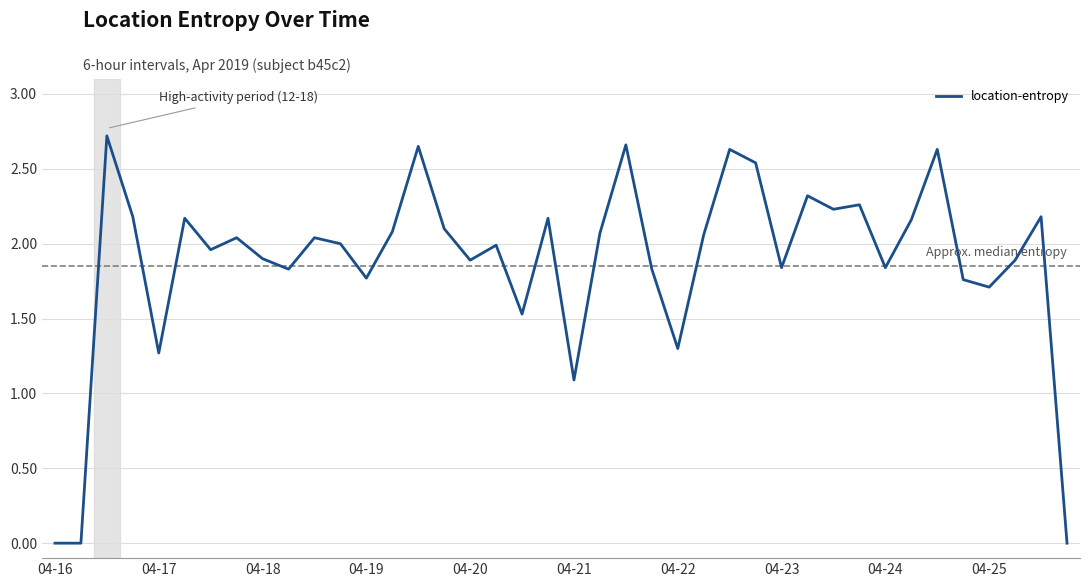

How many lines are shown in the chart?

1